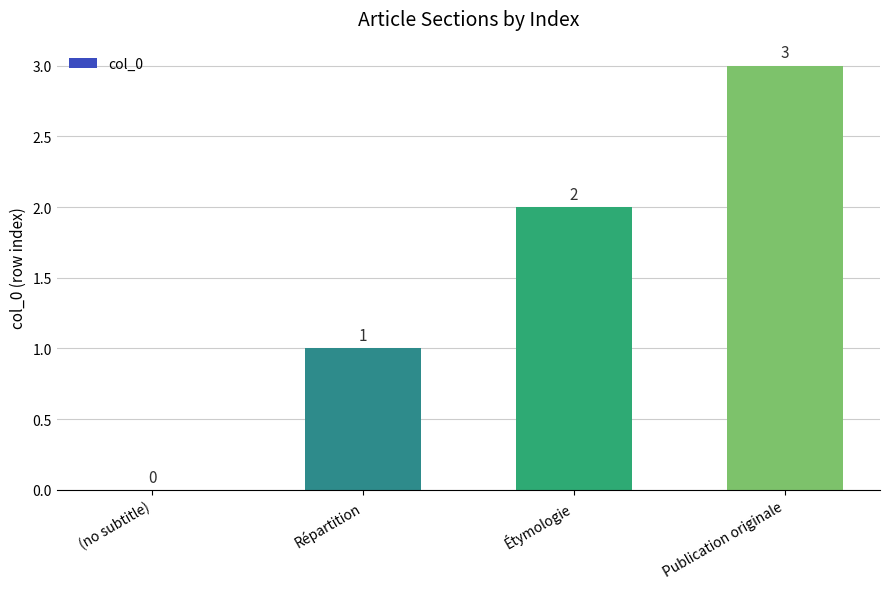

What is the sum of all values?

6